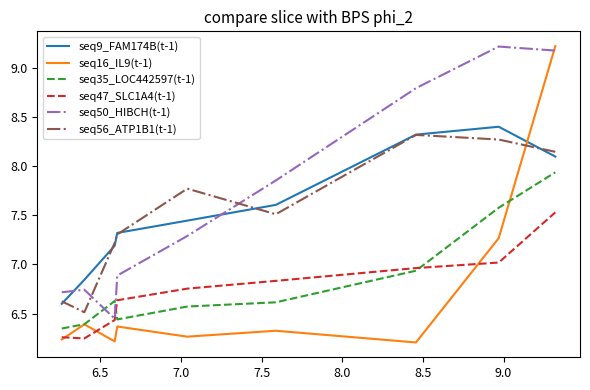

What is the sum of all seq56_ATP1B1(t-1) values?

67.7